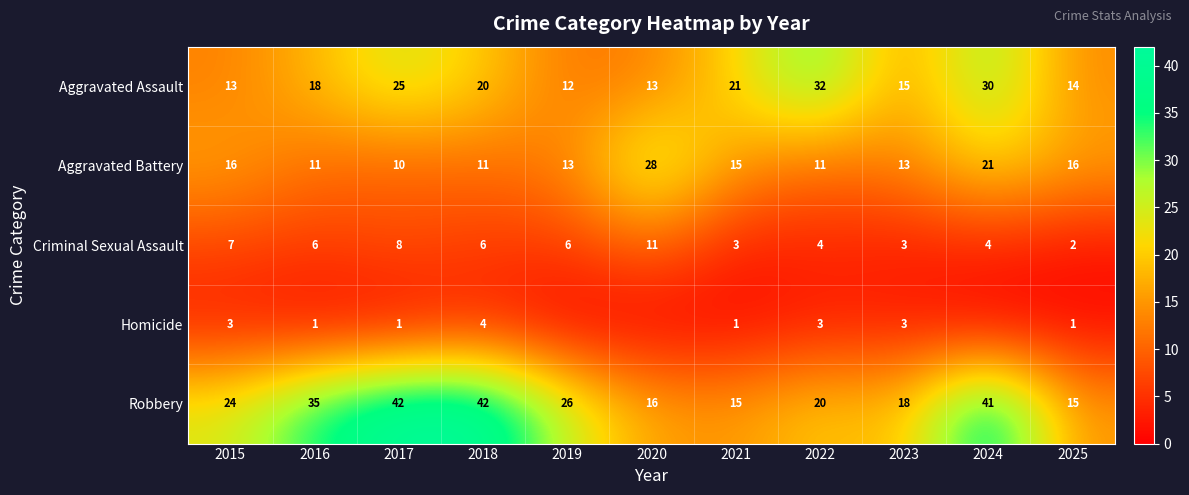

Is it true that Criminal Sexual Assault equals 2 at 2025?

True